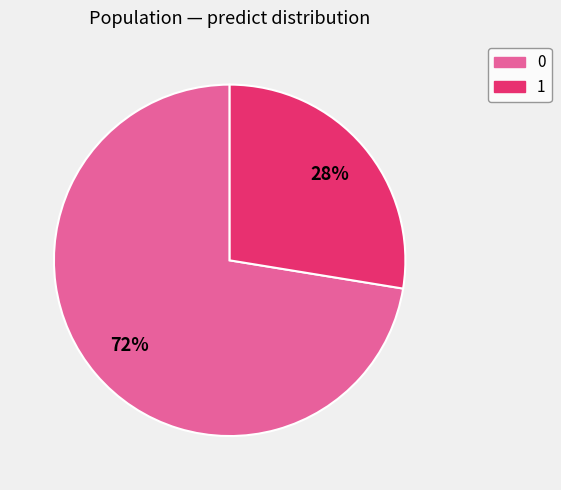

True or false: 0 accounts for 60% of the total.

False